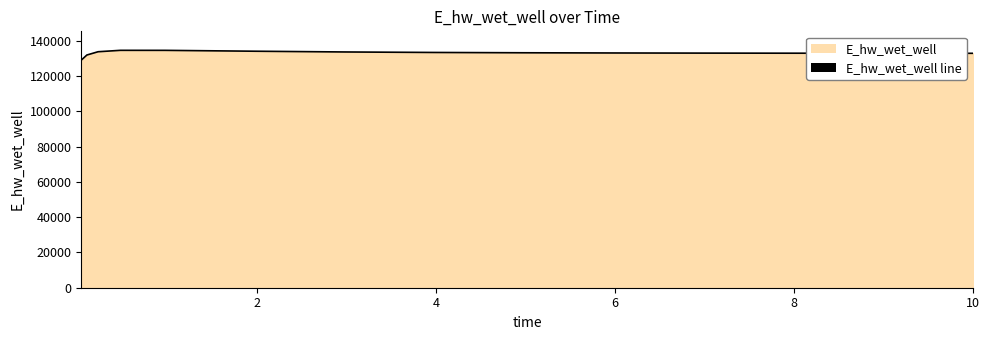

What is the greatest value displayed?

134627.9